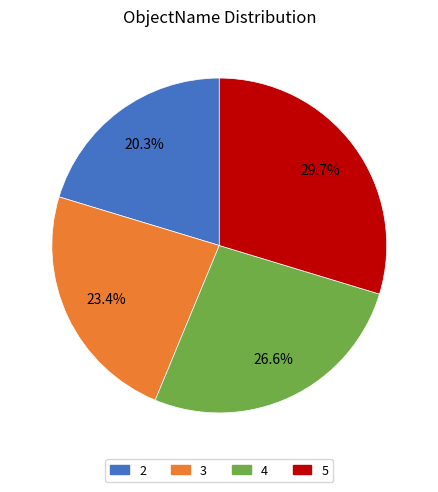

True or false: 5 accounts for 16% of the total.

False